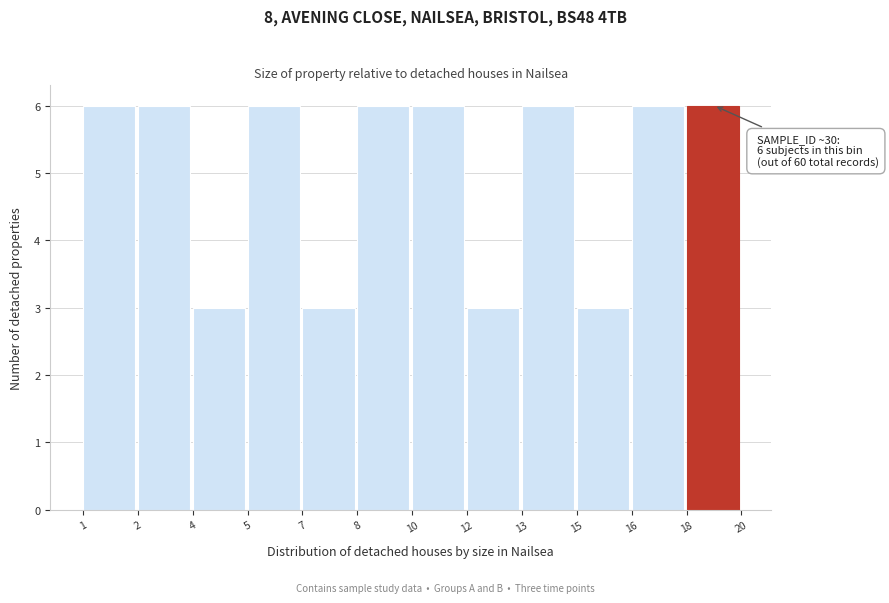

Reading left to right, extract all data points from this chart.

1=6	2=6	4=3	5=6	7=3	8=6	10=6	12=3	13=6	15=3	16=6	18=6